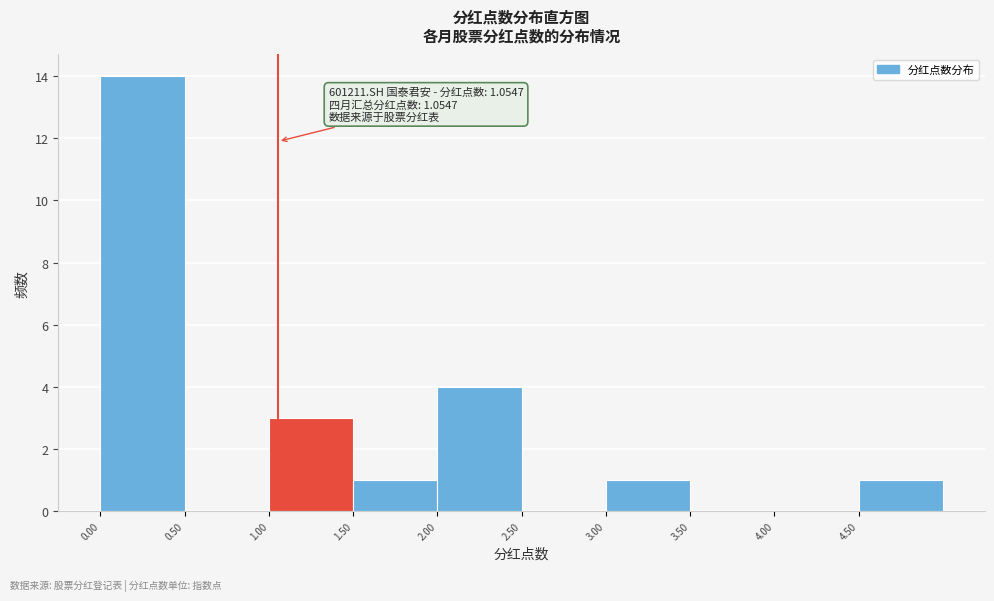

Which range on the x-axis has the tallest bar?

0.0 to 0.5